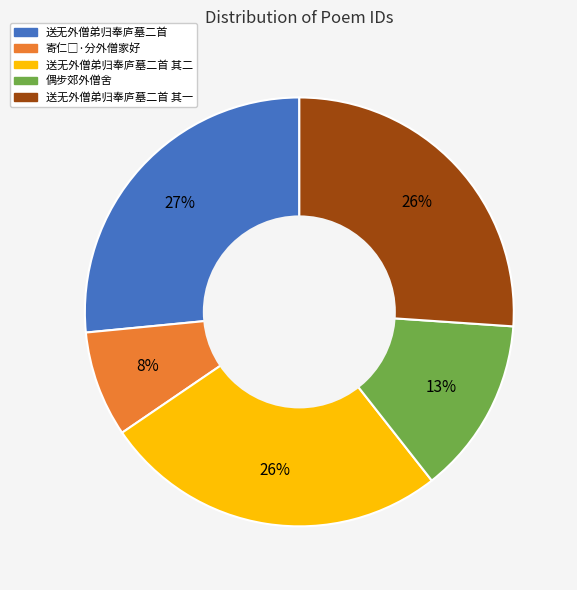

To the nearest percent, what portion does 偶步郊外僧舍 represent?

13%